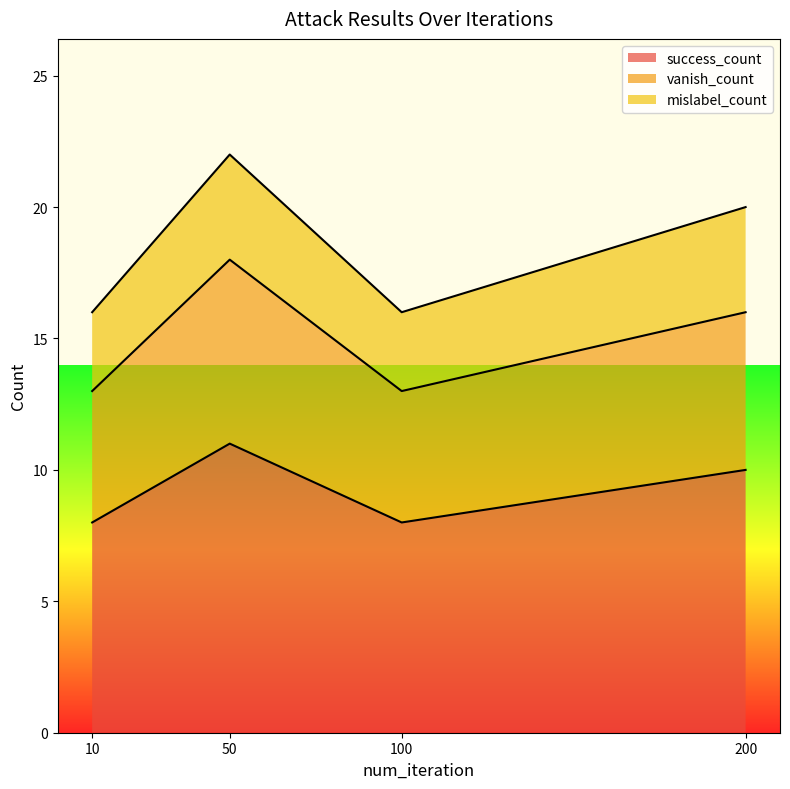

How many values in the vanish_count series are below 16?

2